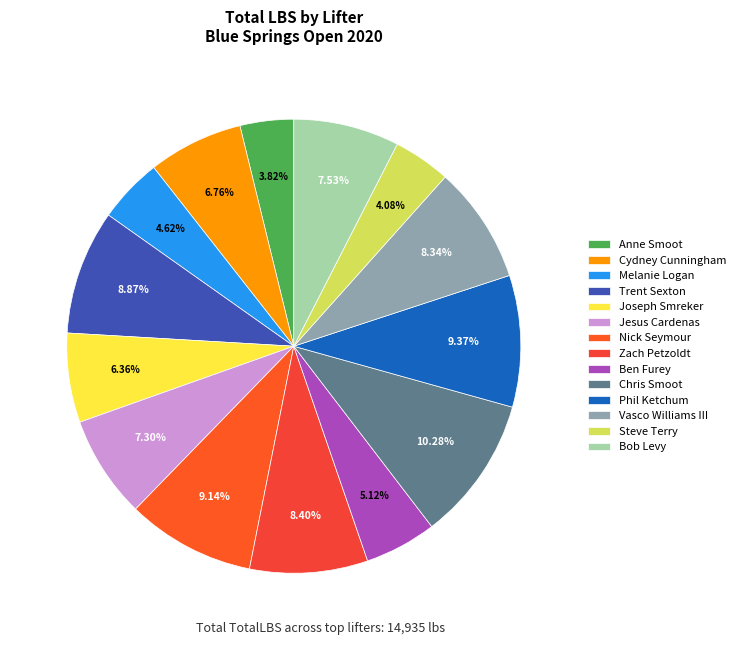

To the nearest percent, what is the difference between the largest and smallest slice percentages?

6%